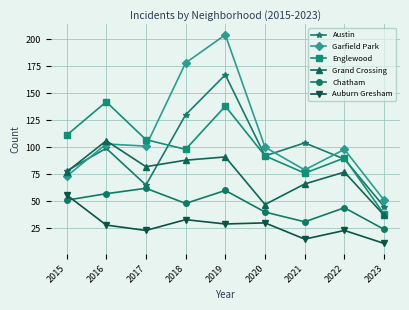

List the series in order of their peak value, lowest first.

Auburn Gresham, Chatham, Grand Crossing, Englewood, Austin, Garfield Park